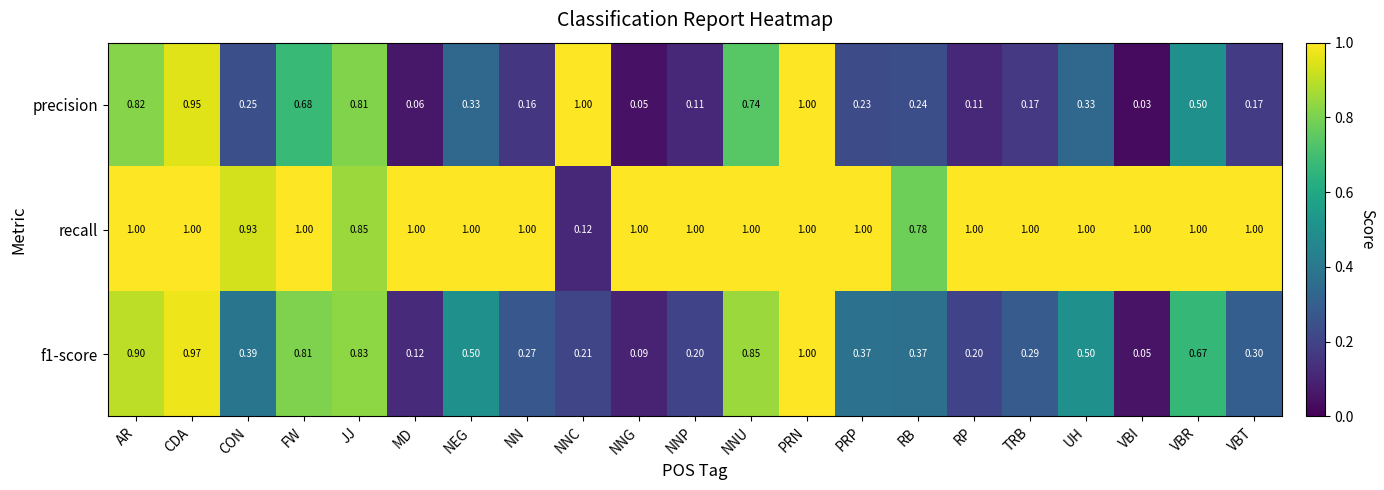

Is the value of recall at RB greater than the value of precision at NNG?

Yes